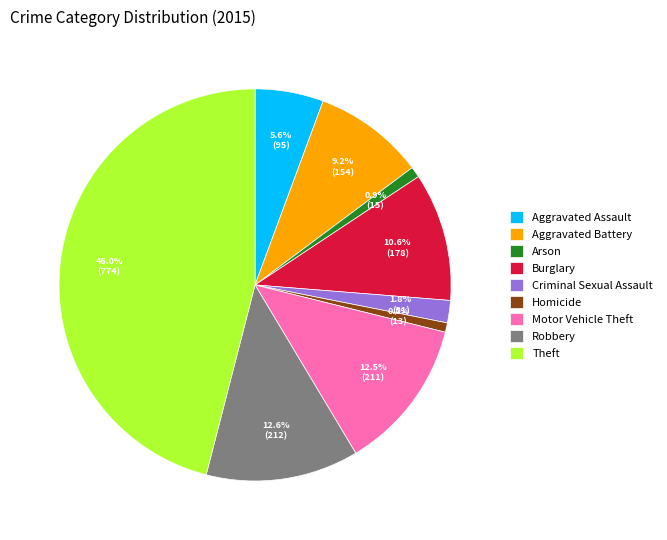

To the nearest percent, what is the average slice percentage?

11%